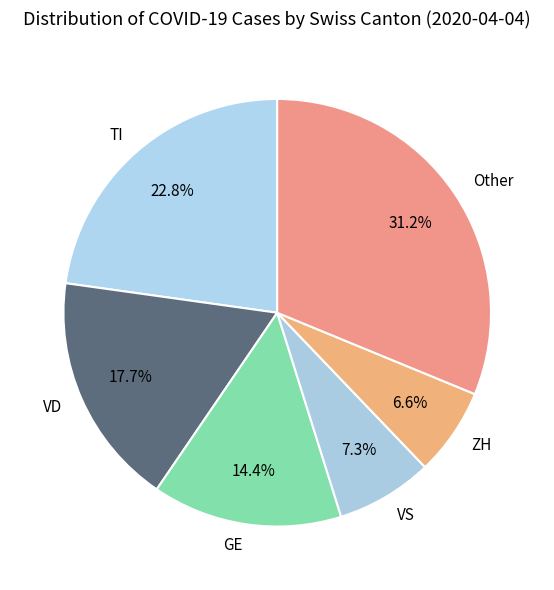

Does any single category account for the majority?

No